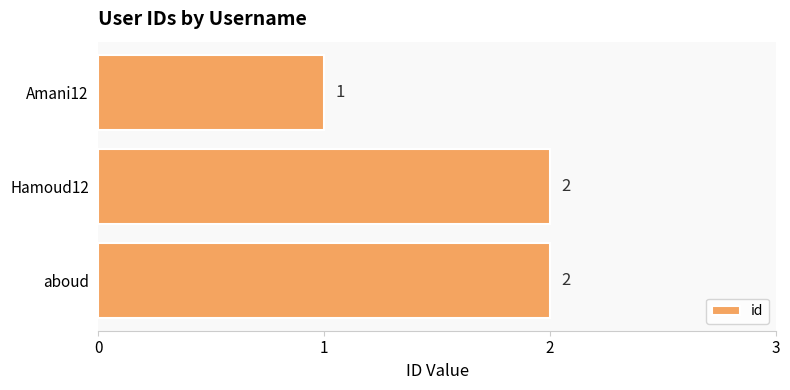

What is the sum of the values at Hamoud12 and aboud?

4